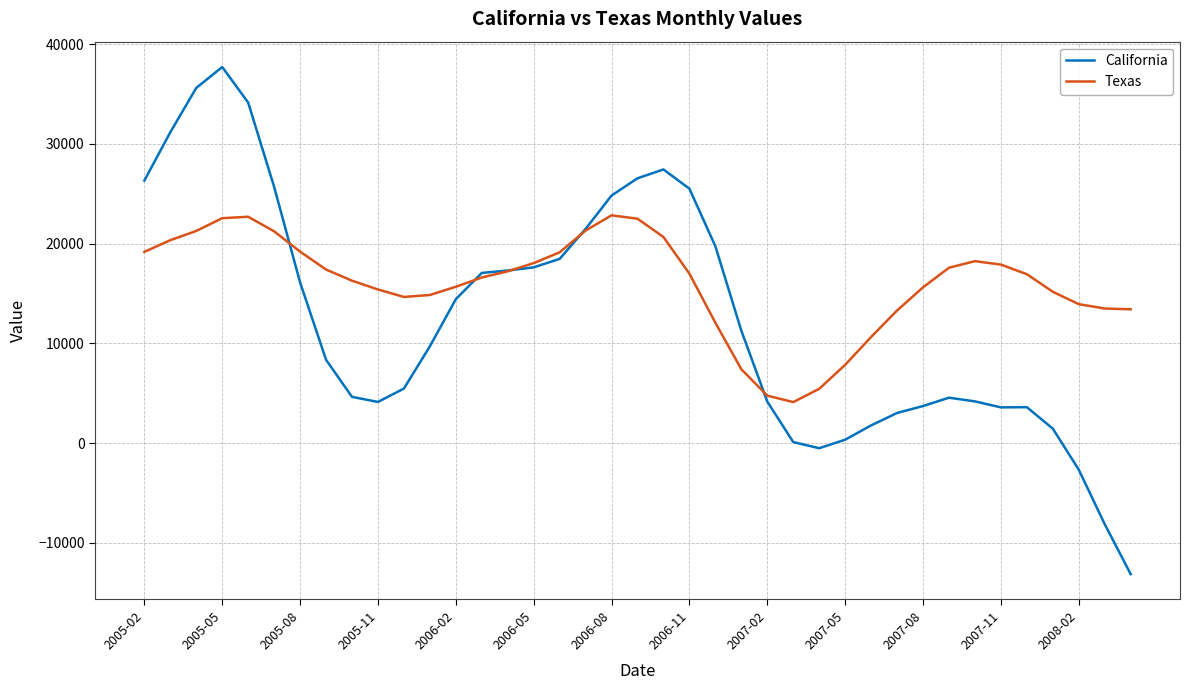

How many categories are shown in the chart?

39